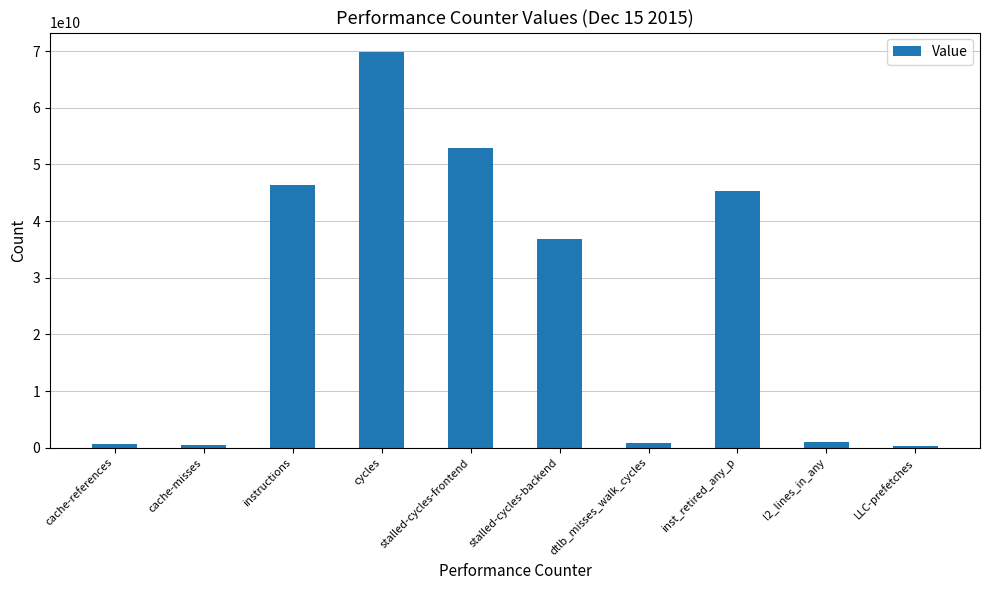

Is it true that the value at cycles is 25549055384?

False